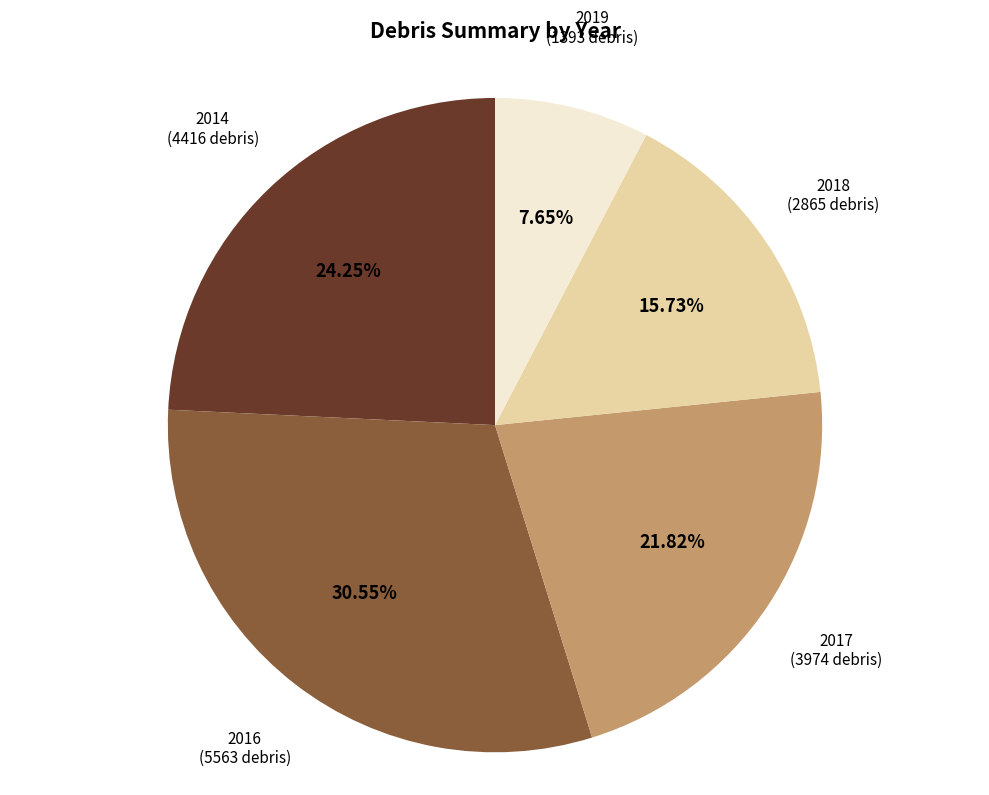

How many segments does this pie chart have?

5